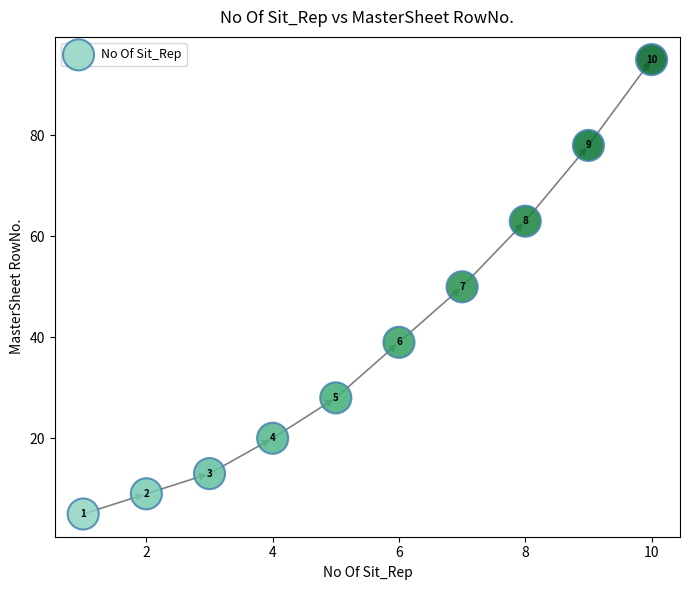

What is the range of Y values (max minus min)?

90